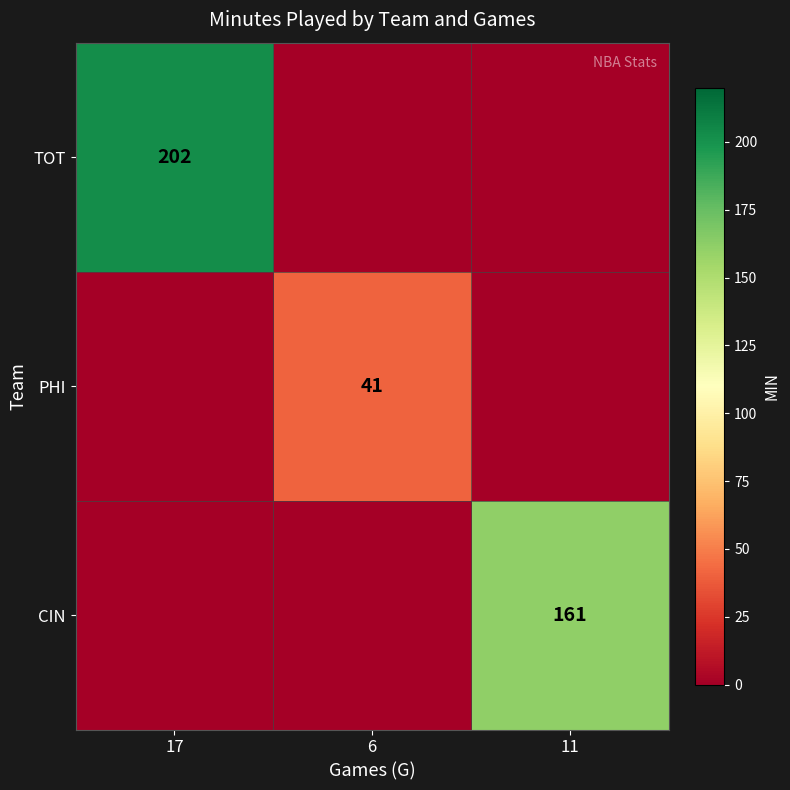

True or false: TOT has a value of 328 at 17.

False